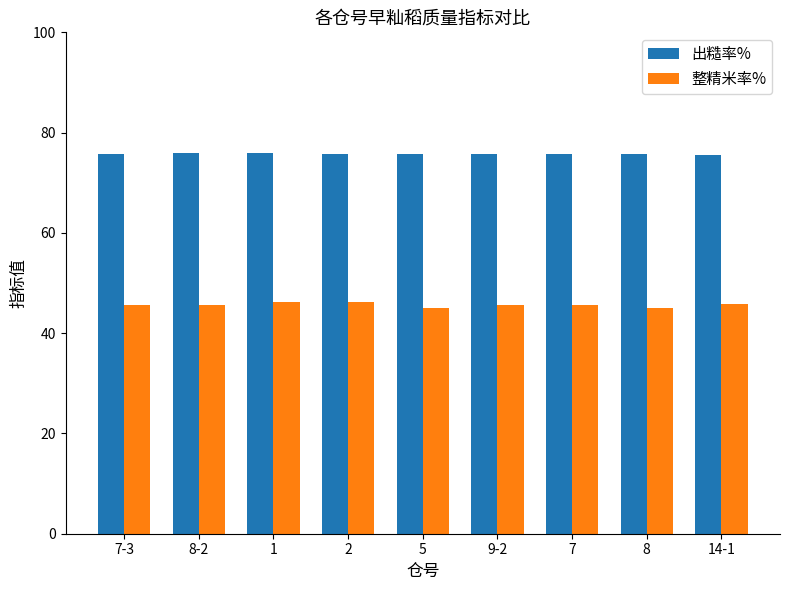

Rank the series at 9-2 from lowest to highest value.

整精米率%, 出糙率%